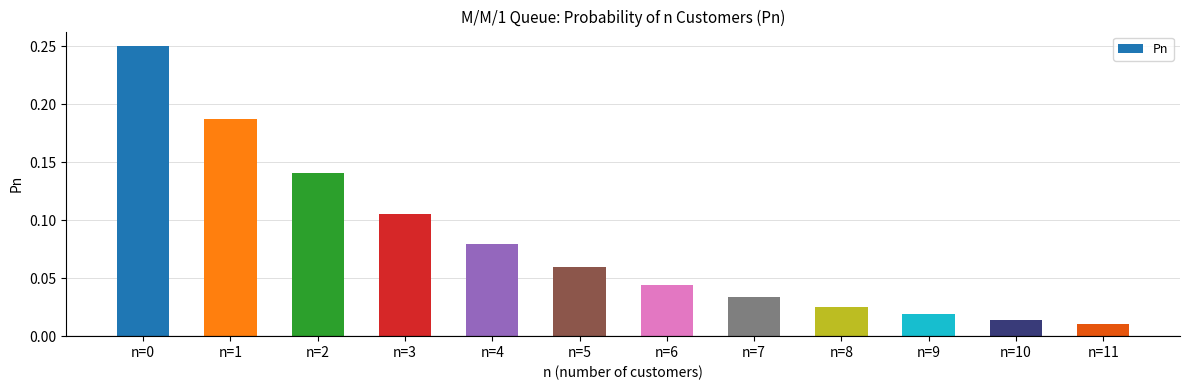

The chart shows a value of 0.1 at n=1. True or false?

False